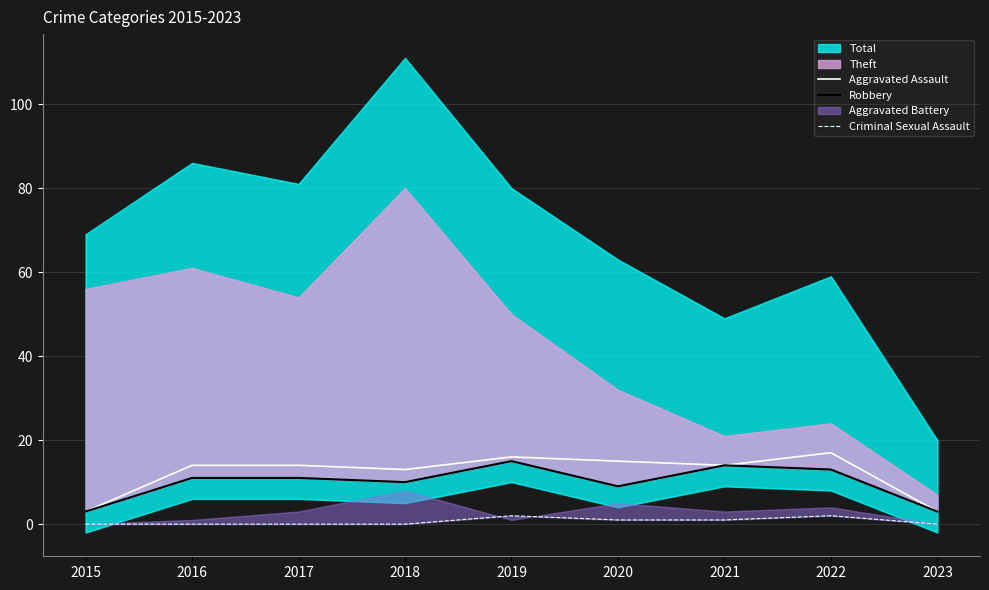

At which category is the sum across all series the highest?

2019